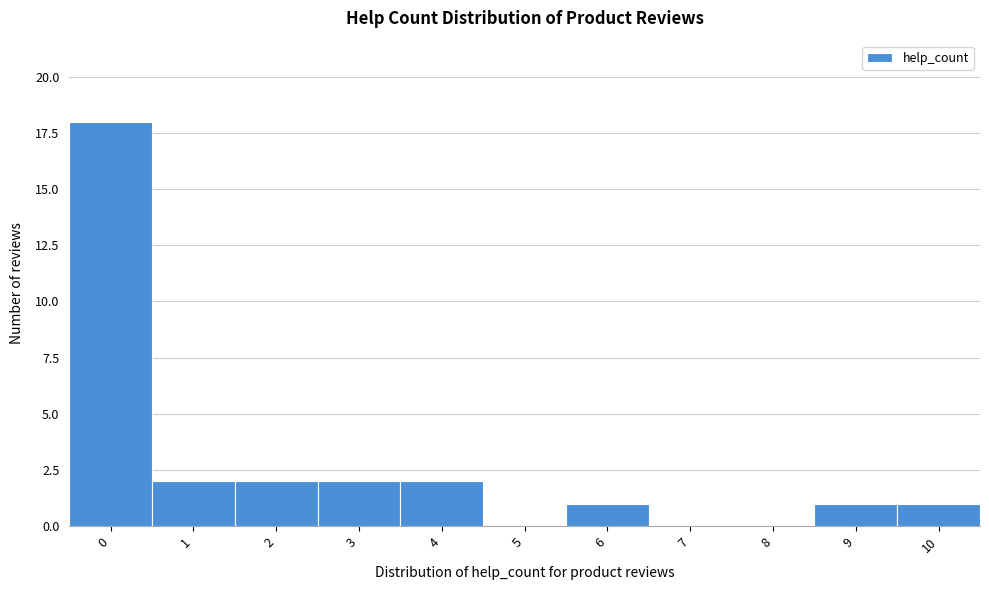

What is the height of the bar covering 5.5 to 6.5 on the x-axis? The values are not printed on the chart, so give them approximately, as read against the axis.

1